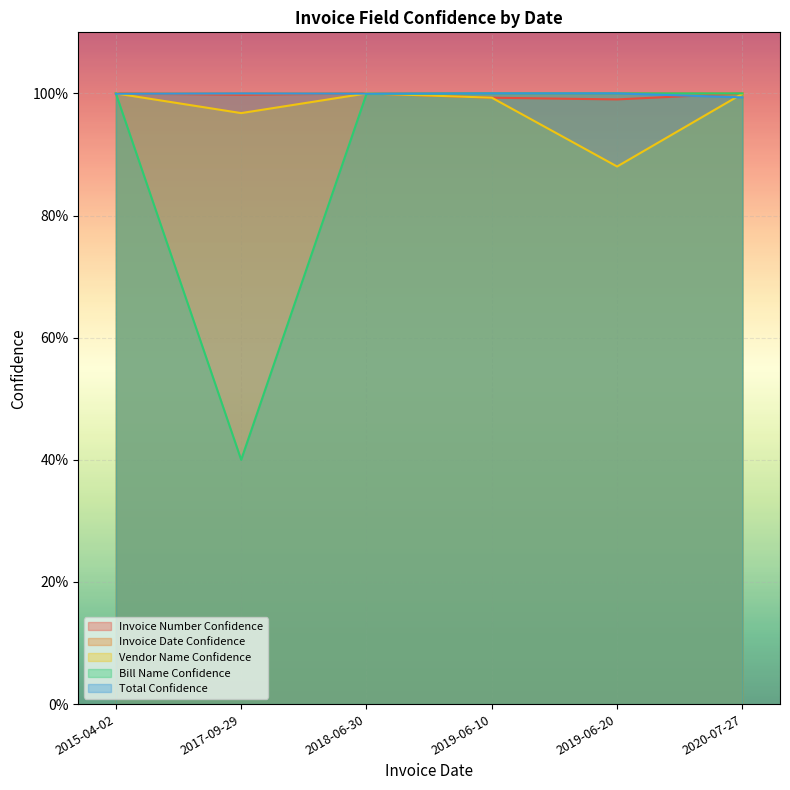

How many data points in Bill Name Confidence are less than 1?

3